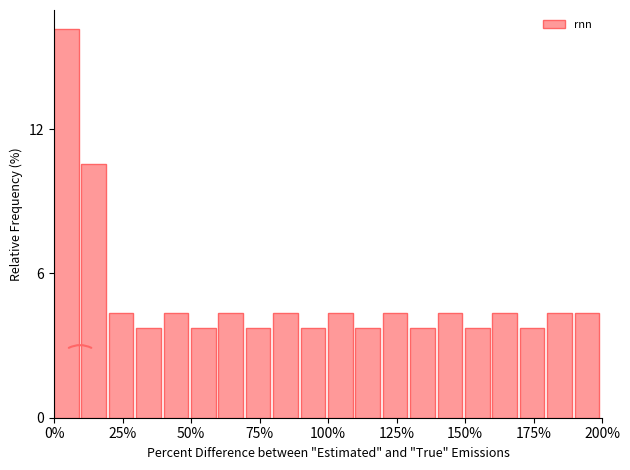

Around what value on the x-axis is the tallest bar? Give the approximate position of its centre, as read against the axis.

5